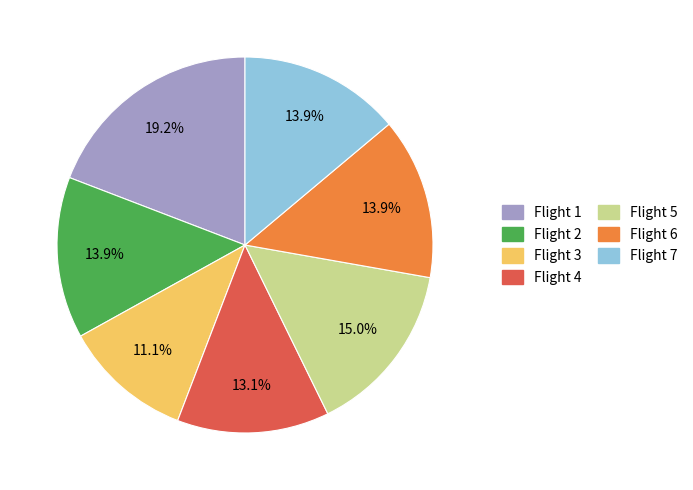

Combined, do Flight 6 and Flight 2 account for over 50%?

No